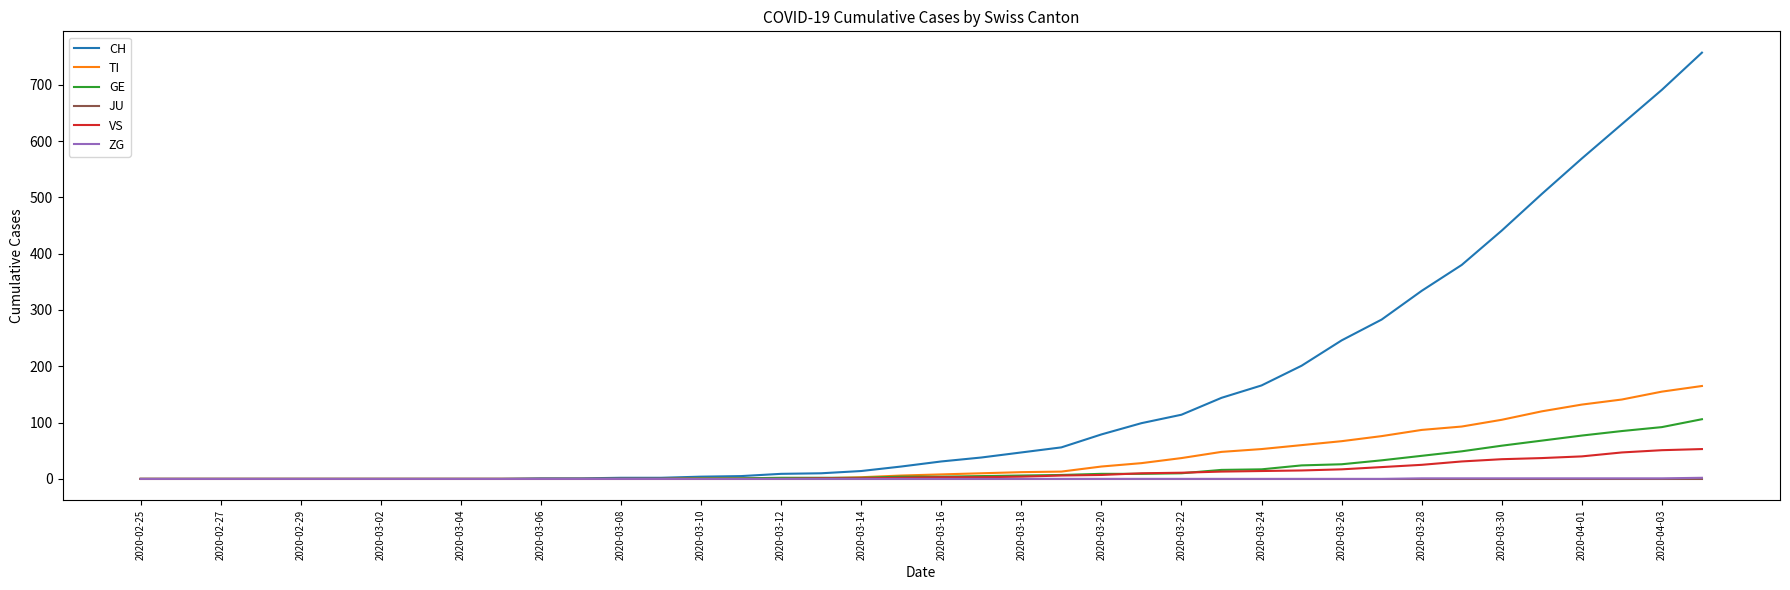

What is the maximum value shown in the chart?

757